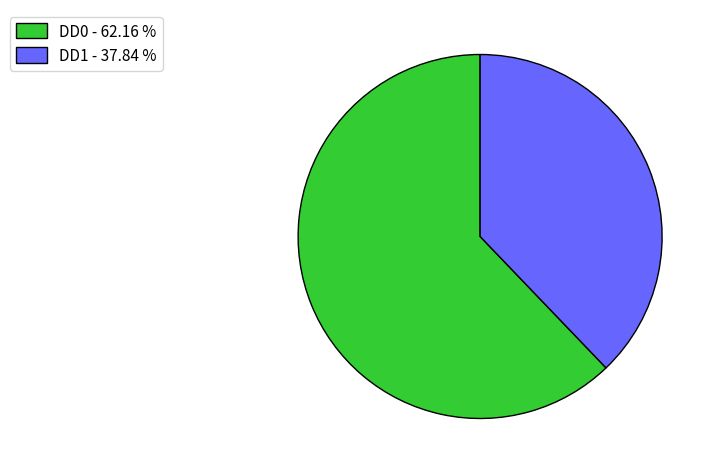

Count the number of slices in the pie.

2